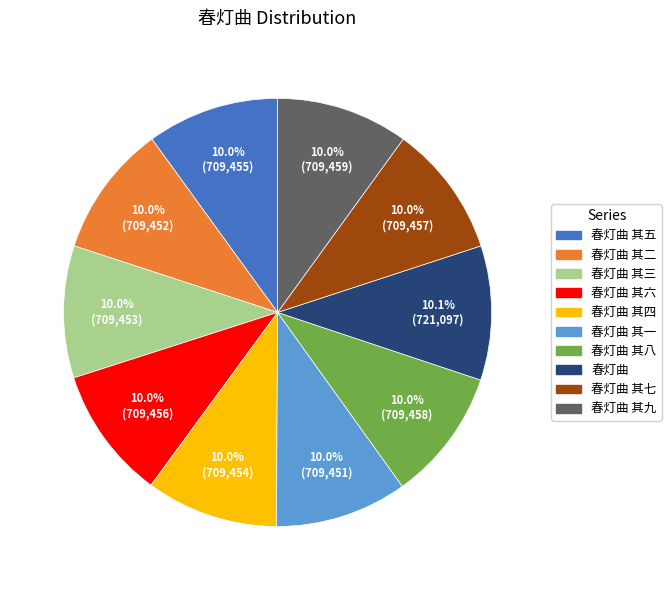

Is there any slice that represents more than half of the pie?

No